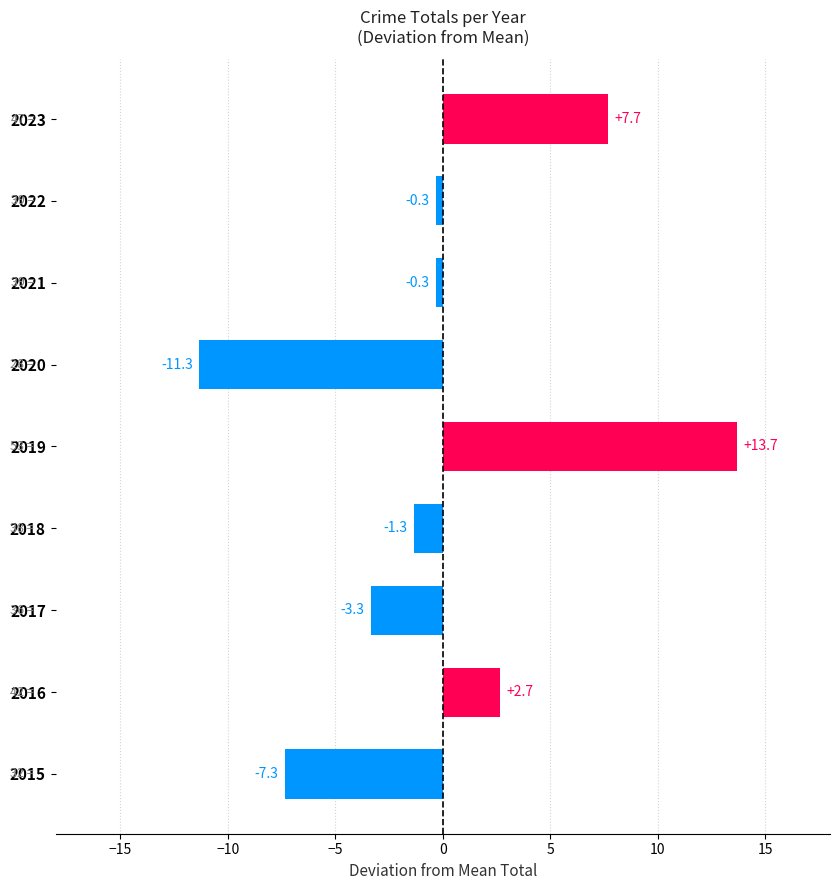

What is the smallest value displayed?

-11.3